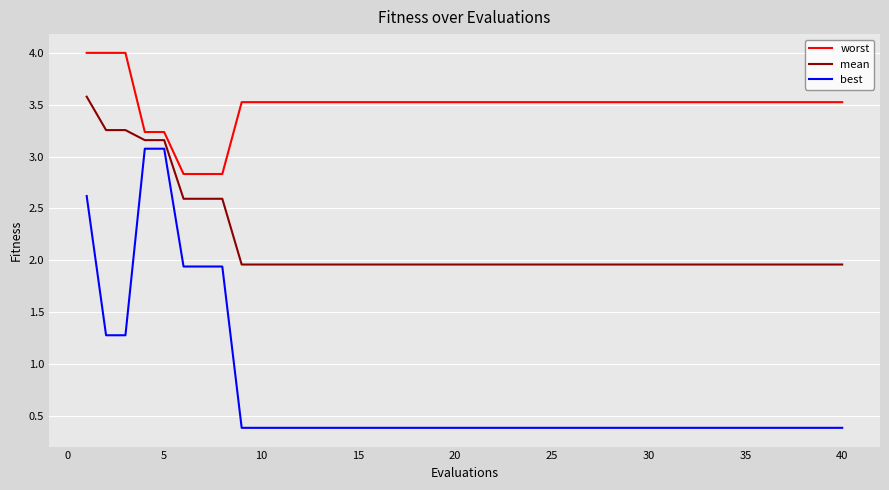

Count the number of data series in this chart.

3